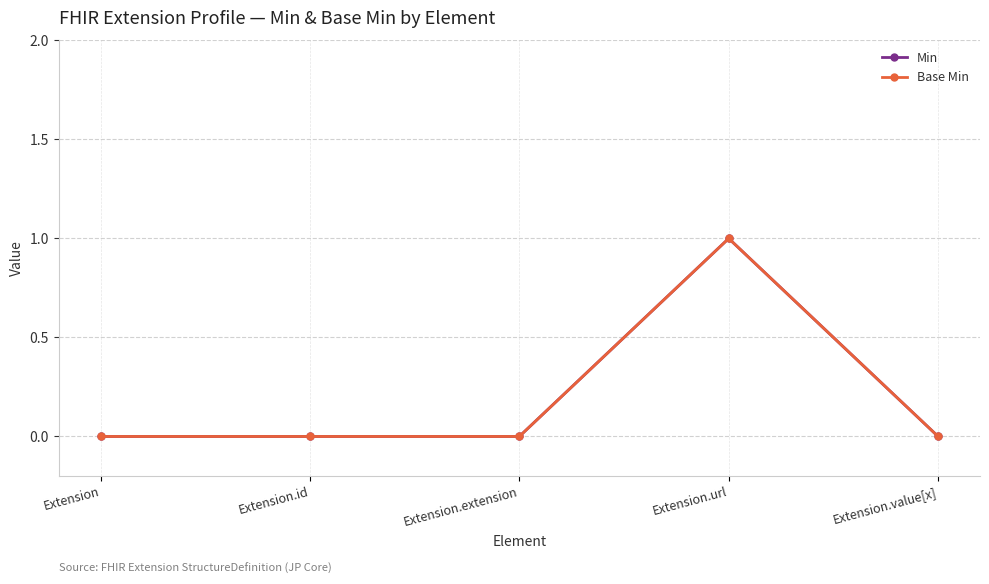

True or false: Base Min and Min cross at least once.

False